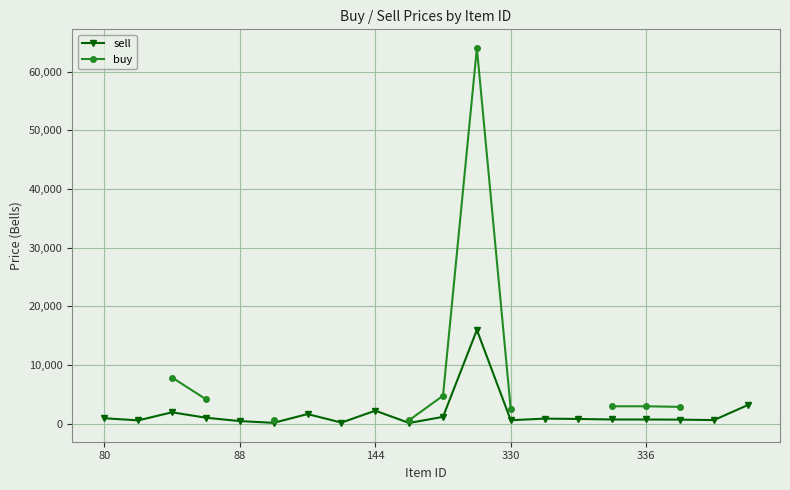

Does the chart display data point markers on the line(s)?

Yes